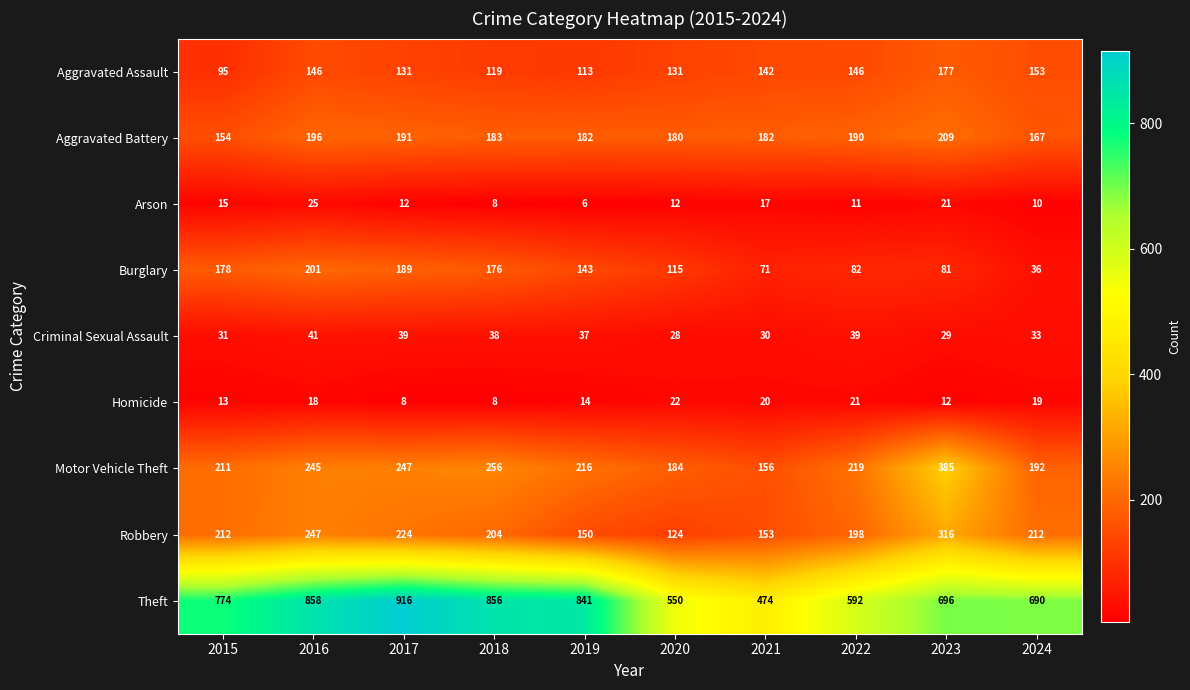

At 2016, list the series in order from largest to smallest.

Theft, Robbery, Motor Vehicle Theft, Burglary, Aggravated Battery, Aggravated Assault, Criminal Sexual Assault, Arson, Homicide